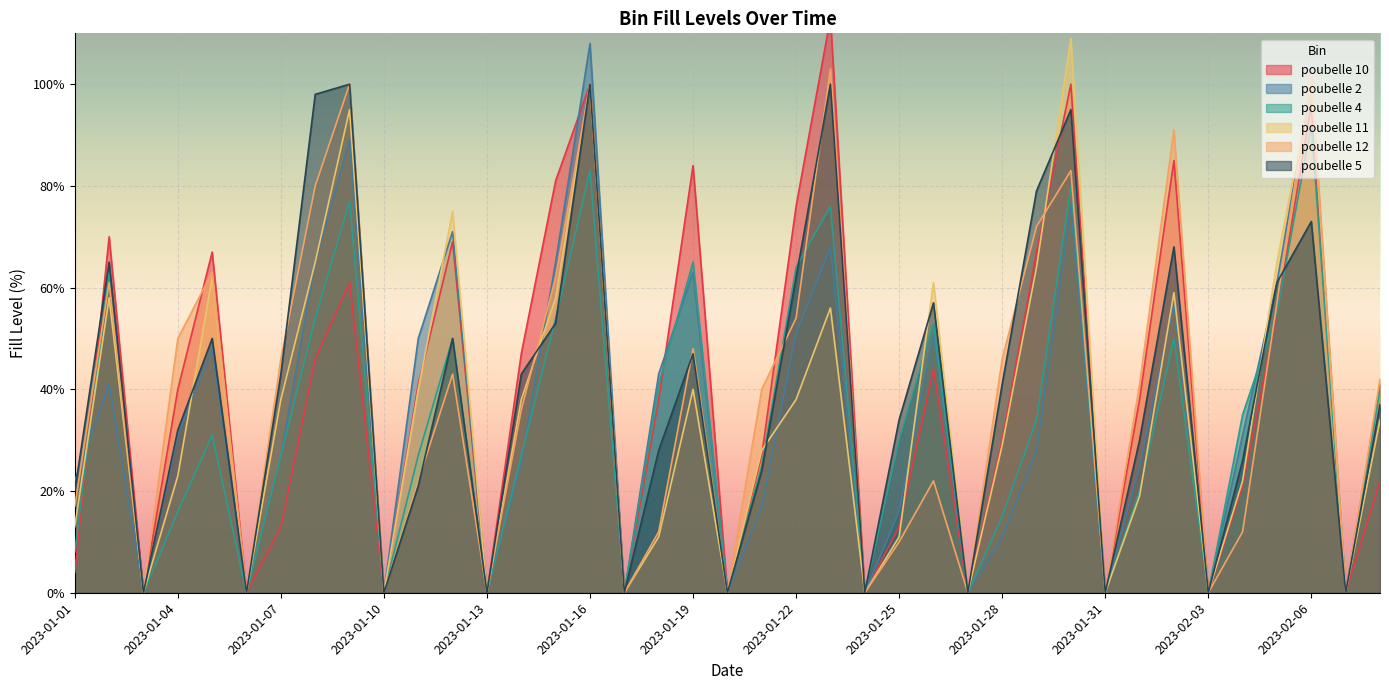

How many values in poubelle 12 are above zero?

28